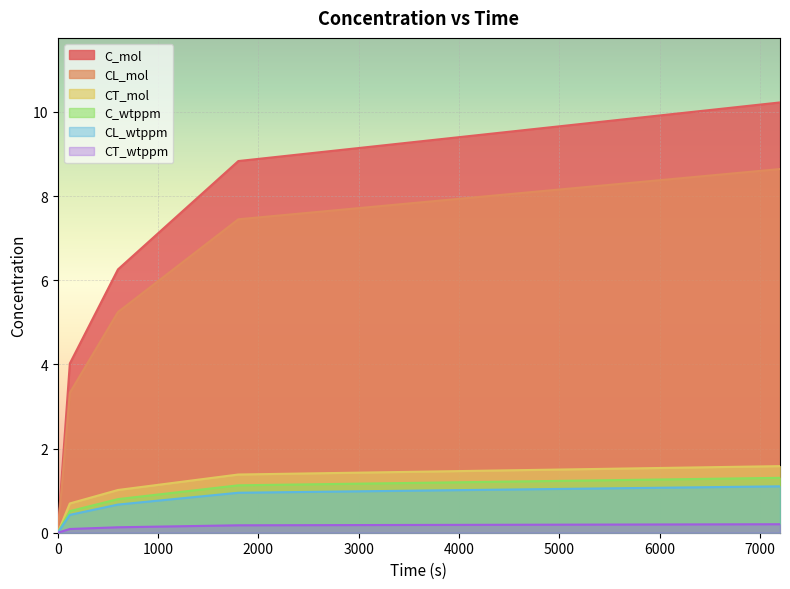

Between 120 and 1800, which series saw the biggest shift?

C_mol